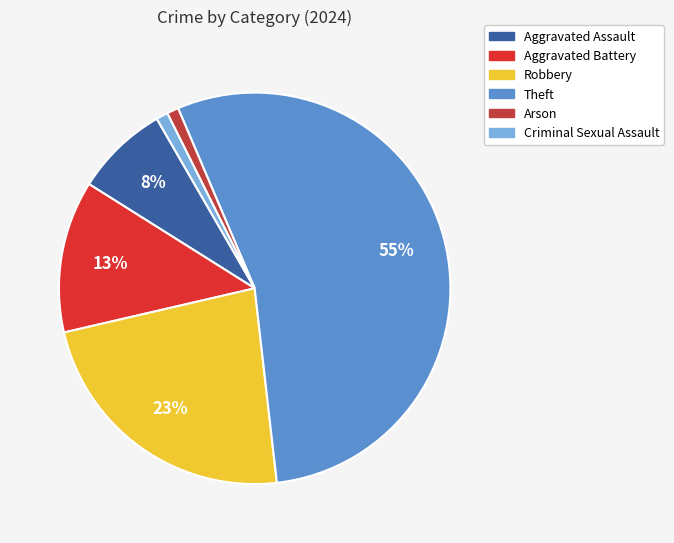

Which category has the biggest portion of the pie?

Theft